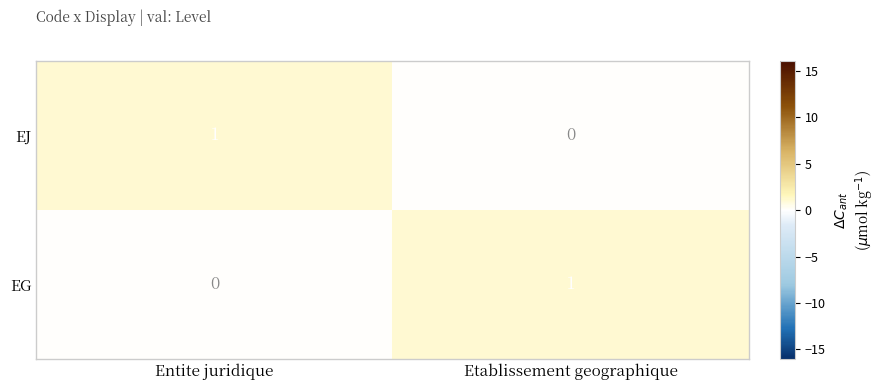

At Etablissement geographique, list the series in order from smallest to largest.

EJ, EG